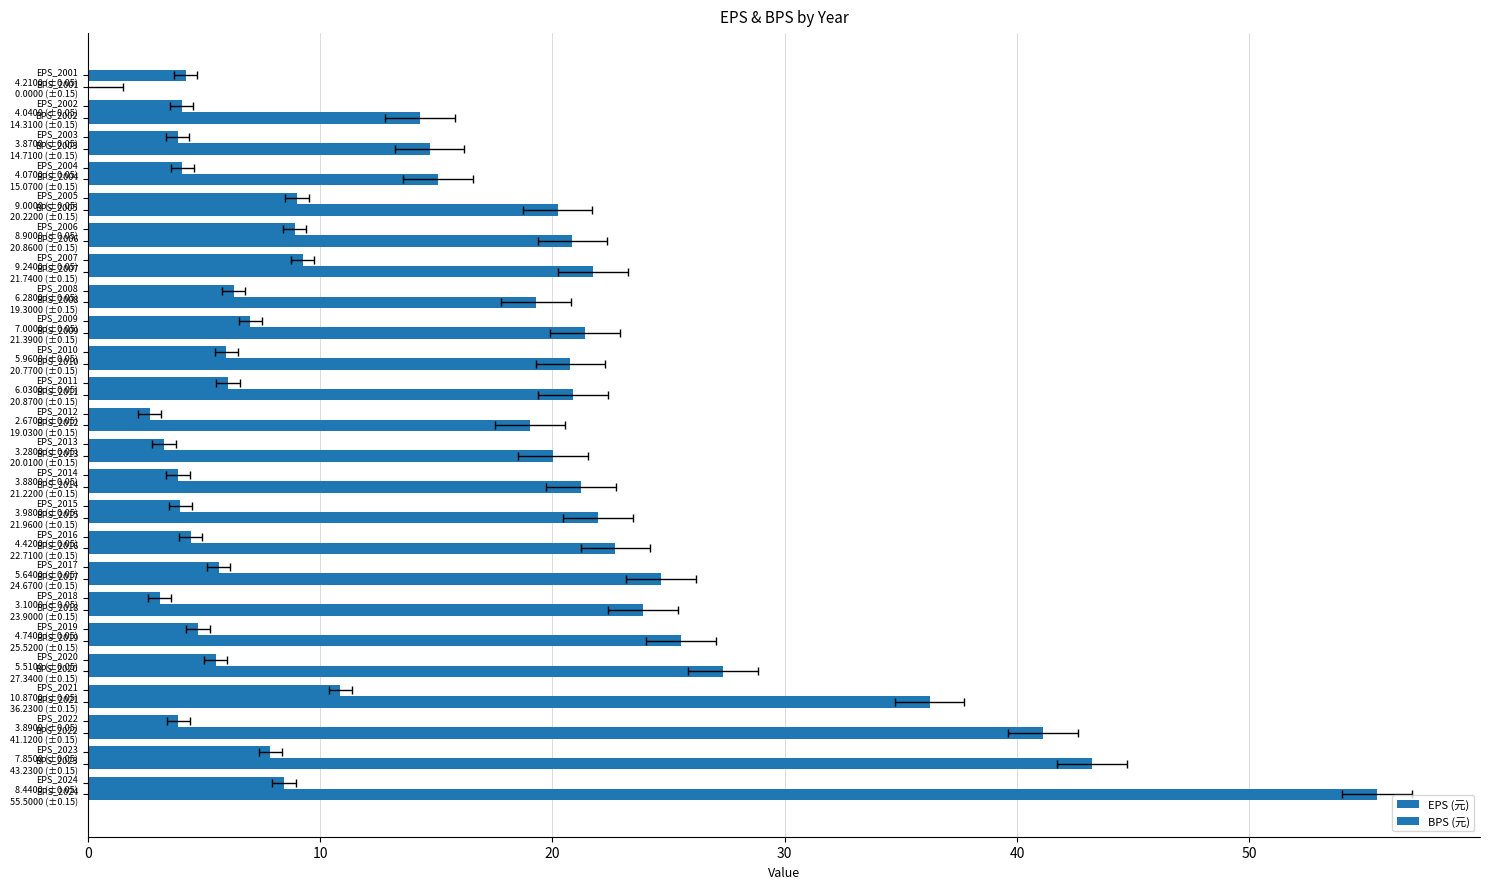

What is the approximate value of BPS (元) at 40?

27.3